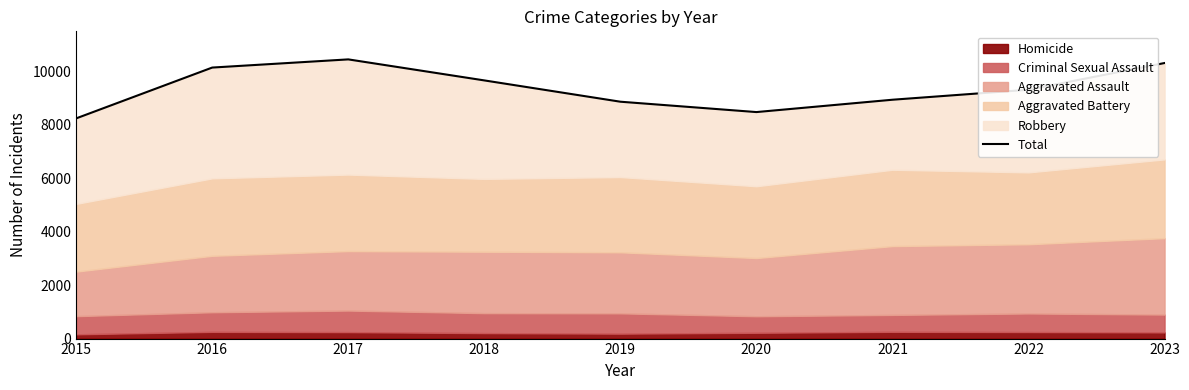

List the labels in order of value, largest first.

2017, 2023, 2016, 2018, 2022, 2021, 2019, 2020, 2015